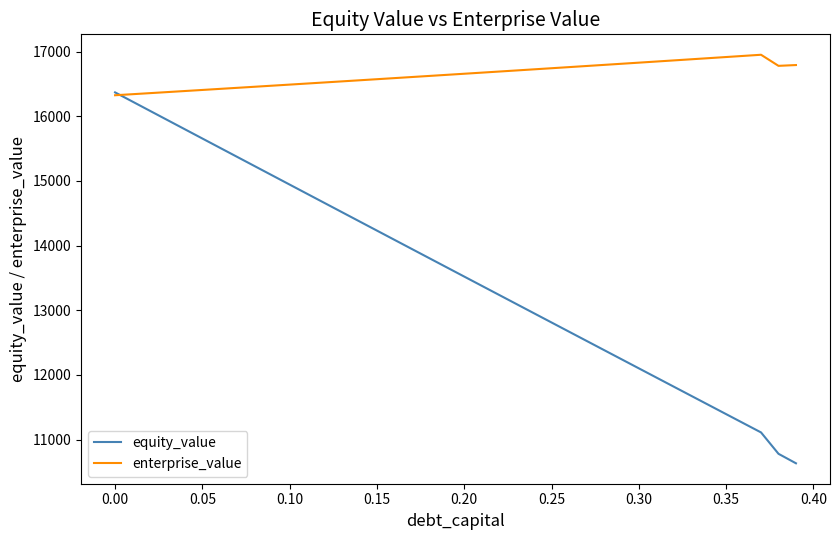

Which series has the largest range (max minus min)?

equity_value